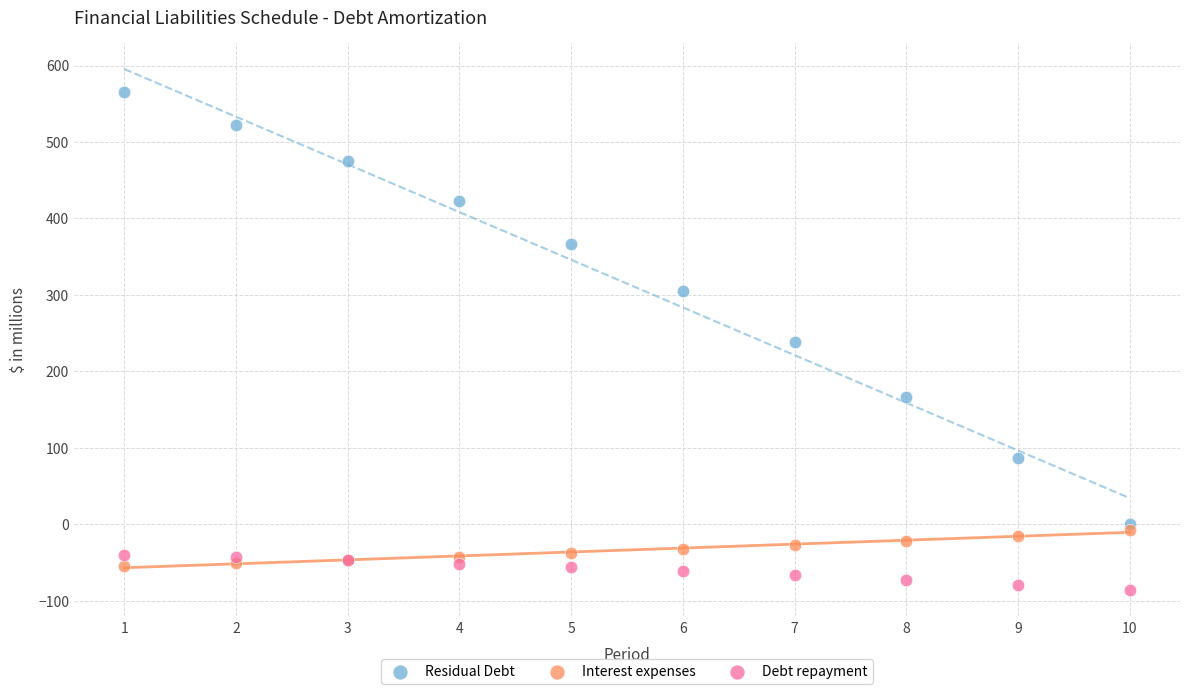

What are all the series names shown in the legend?

Residual Debt, Interest expenses, Debt repayment